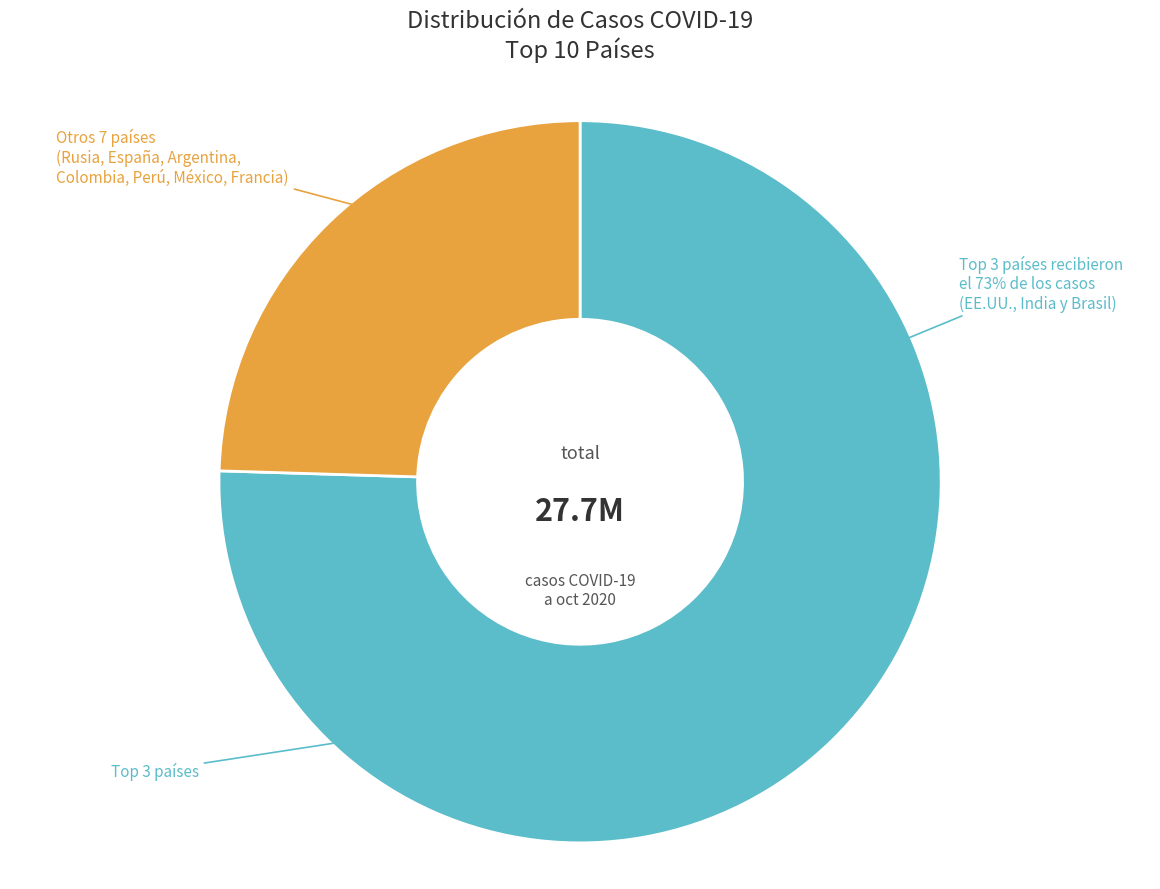

To the nearest percent, what portion does Rusia represent?

5%